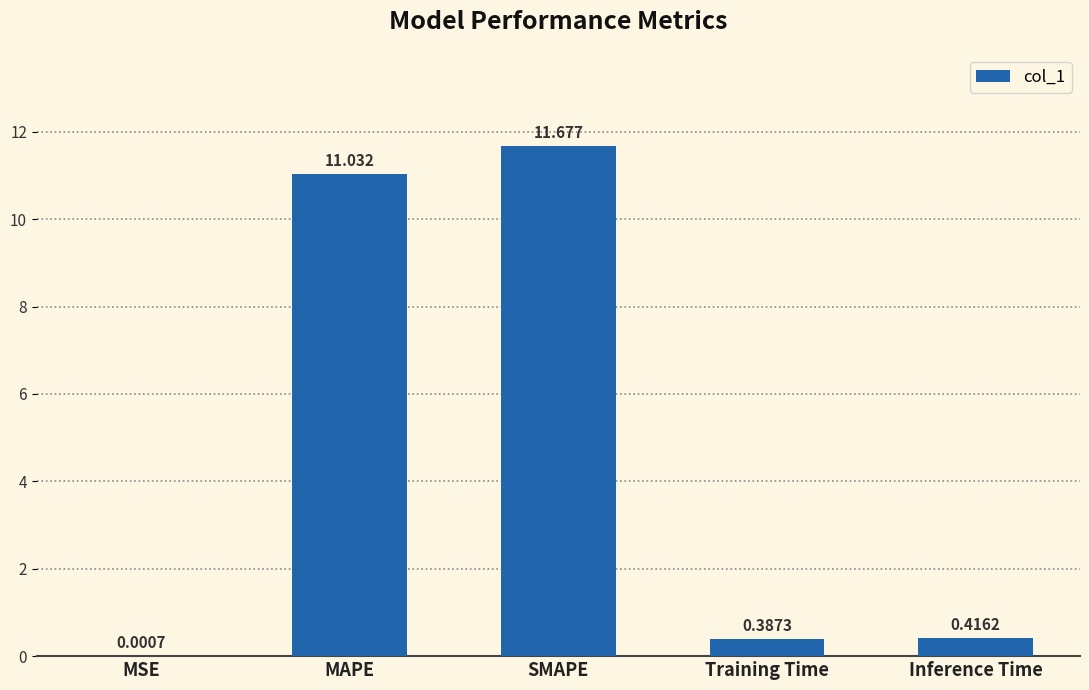

Between Training Time and MSE, which is larger?

Training Time